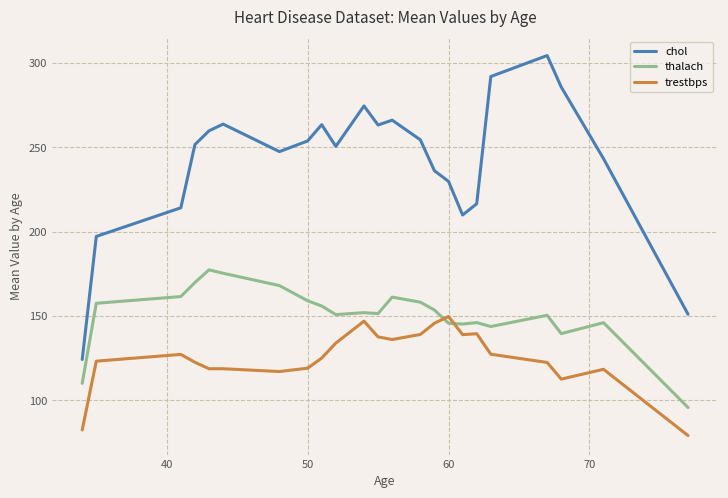

What is the average value of the thalach series?

151.0